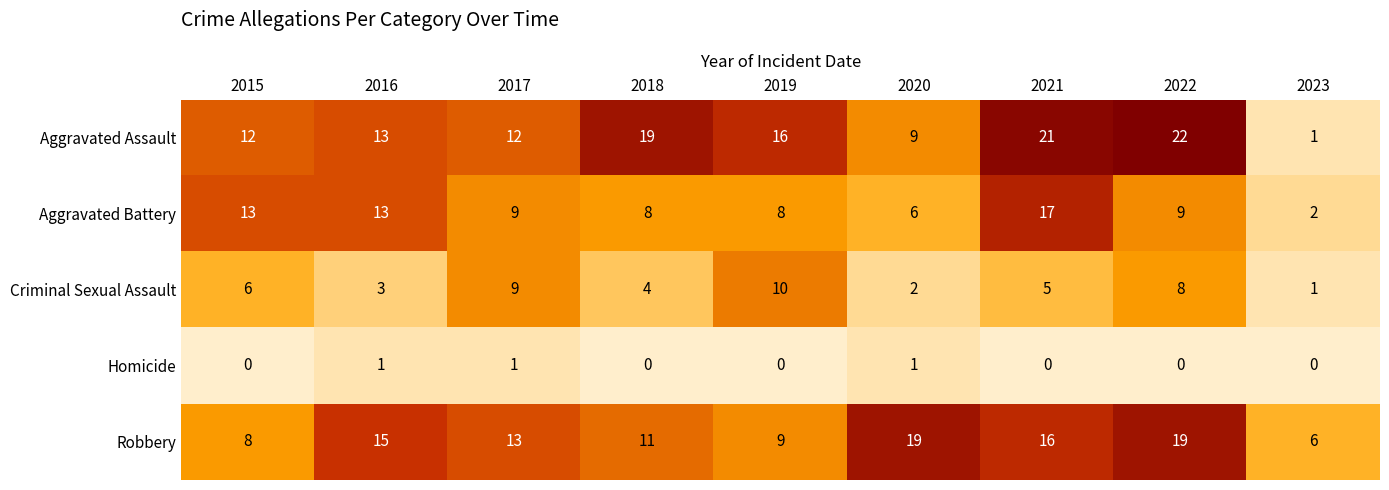

The value of Aggravated Battery at 2016 is 18. True or false?

False